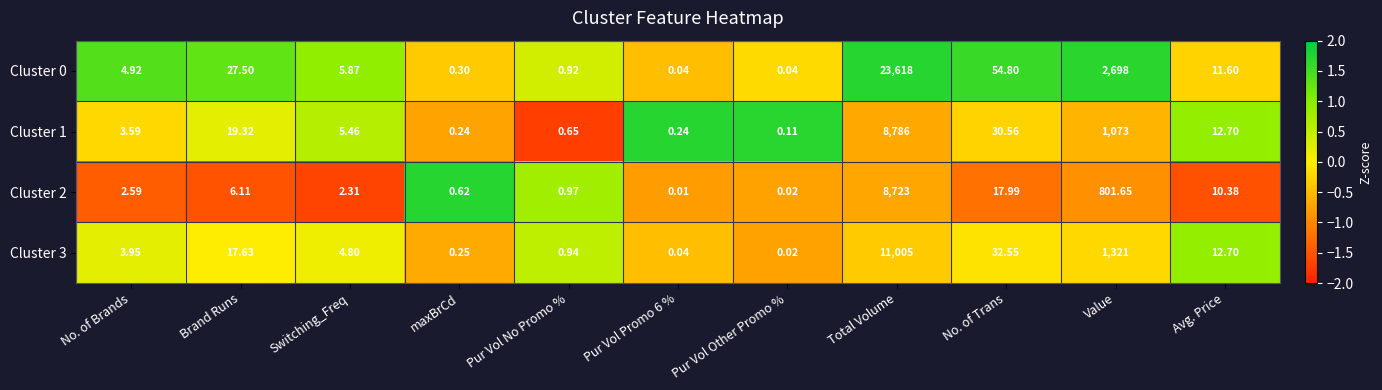

What is the maximum value shown in the chart?

23618.0